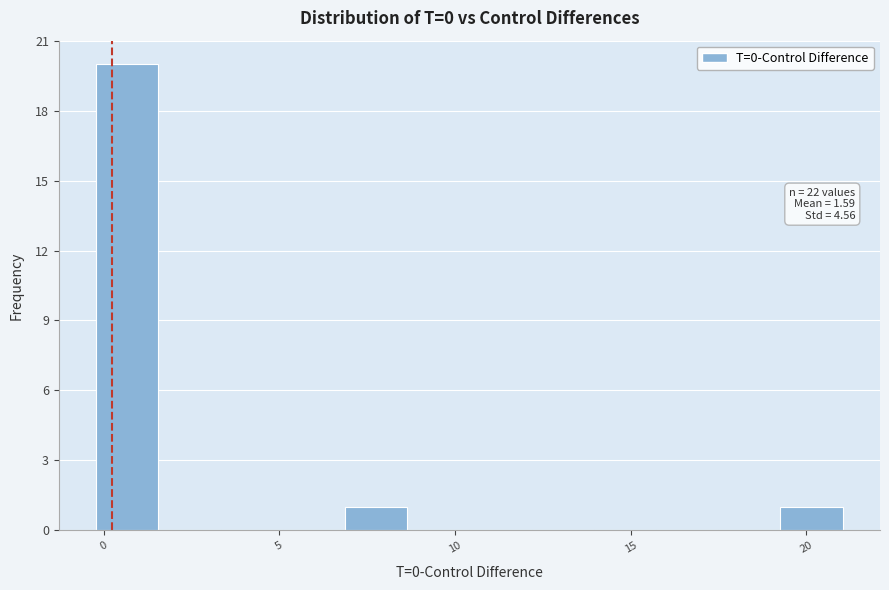

Read against the x-axis, roughly where is the centre of the tallest bar?

0.5